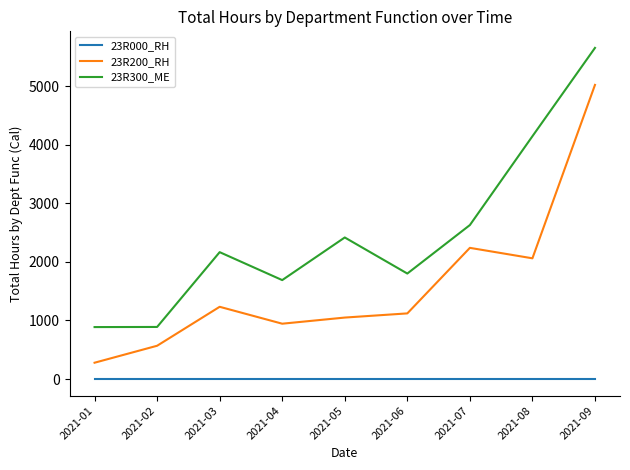

Does the chart have visible grid lines?

No